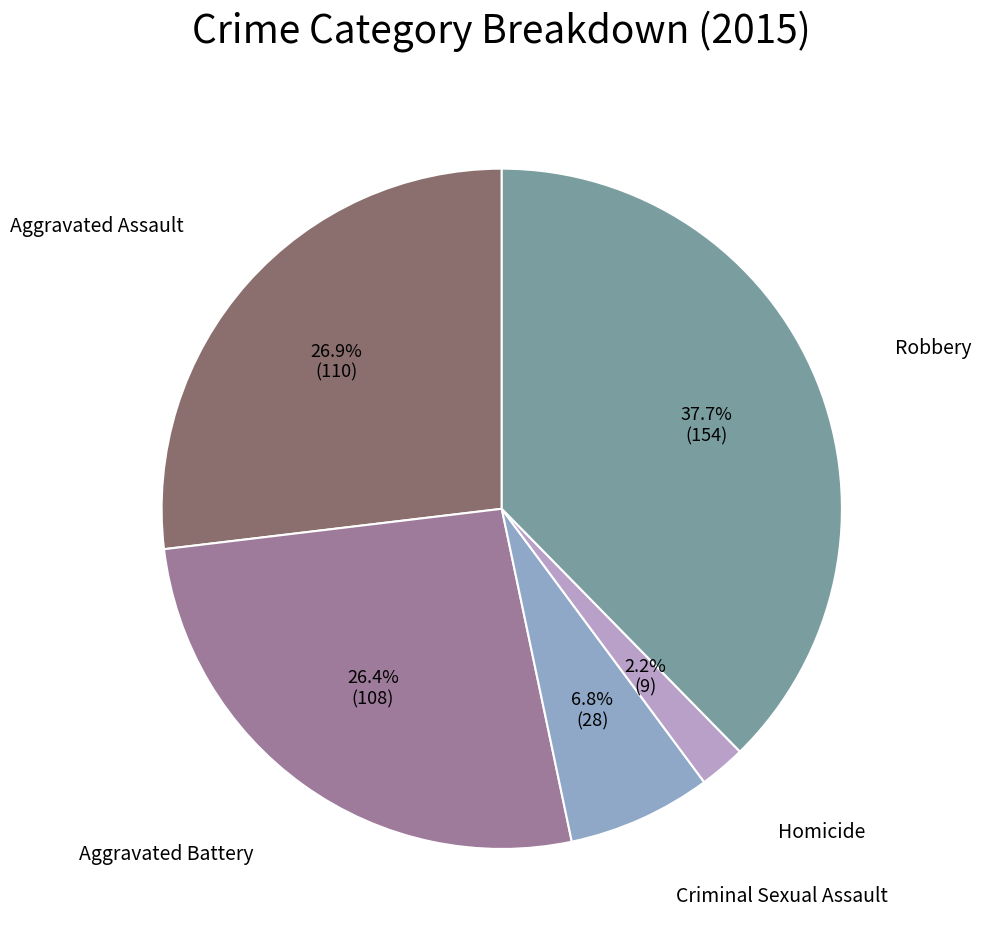

To the nearest percent, what is the average slice percentage?

20%